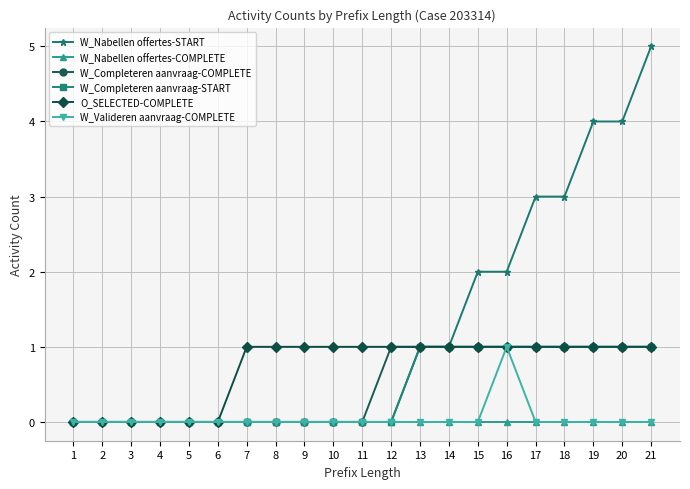

At which category is the sum across all series the highest?

21